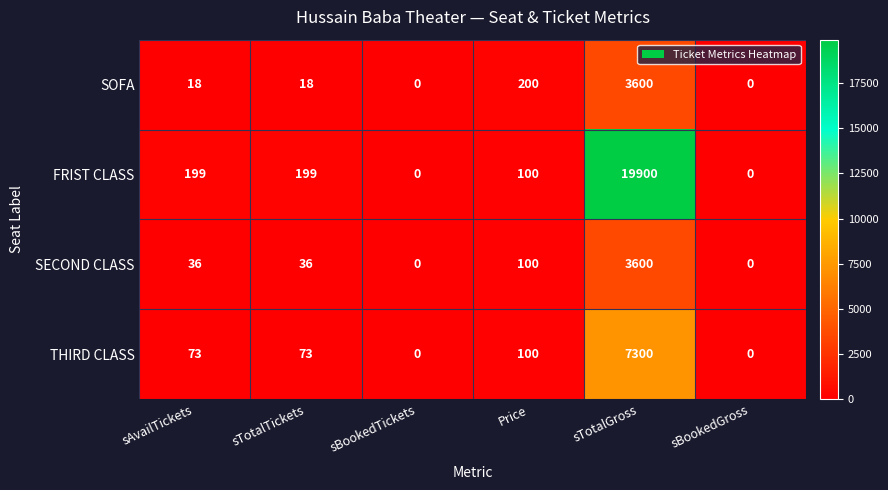

At which category is the sum across all series the highest?

sTotalGross